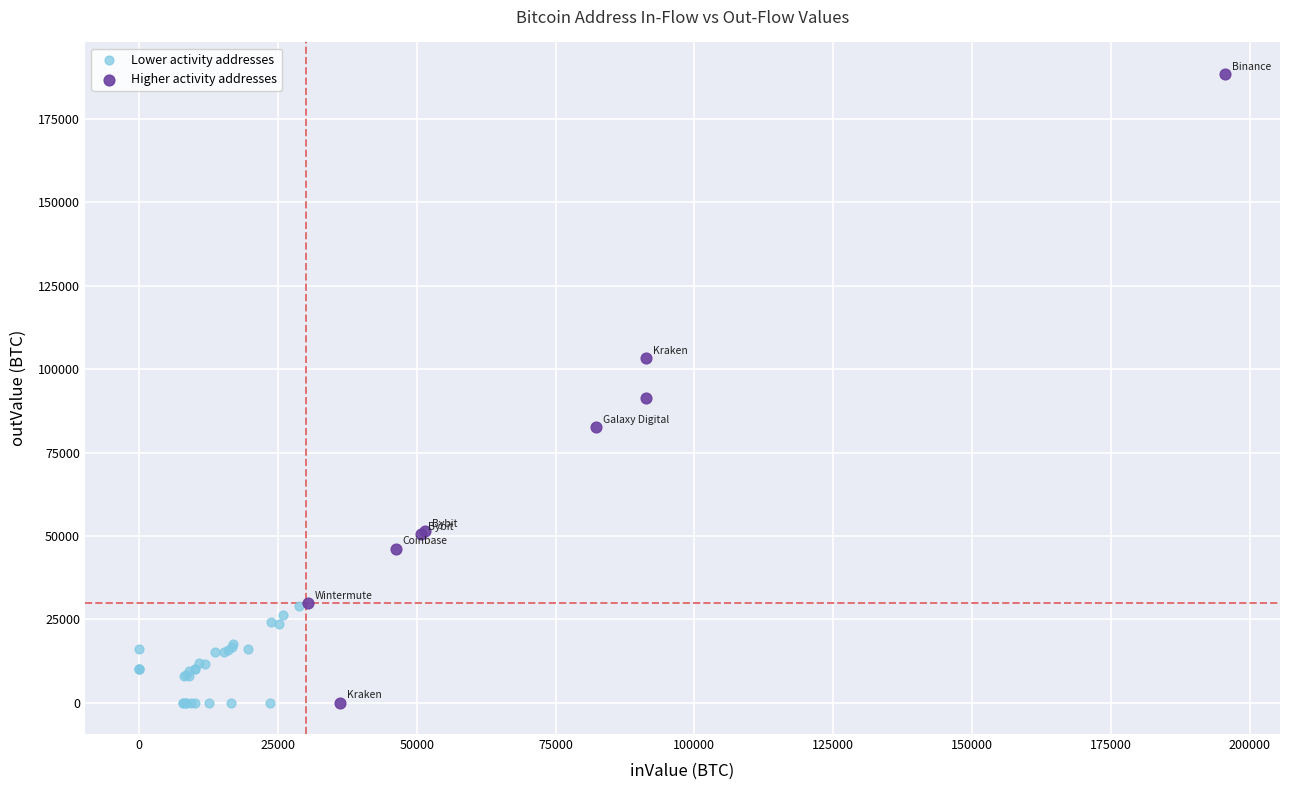

What are all the series names shown in the legend?

Lower activity addresses, Higher activity addresses